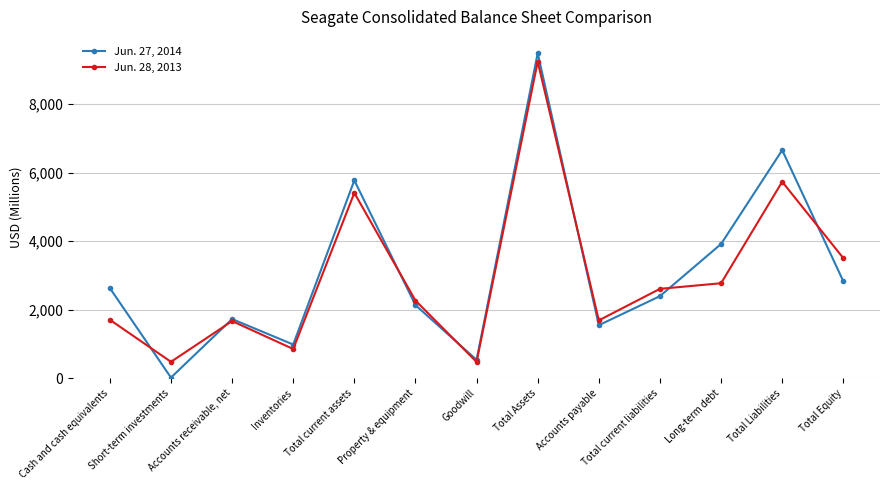

At which label does Jun. 28, 2013 first exceed 2269?

Total current assets